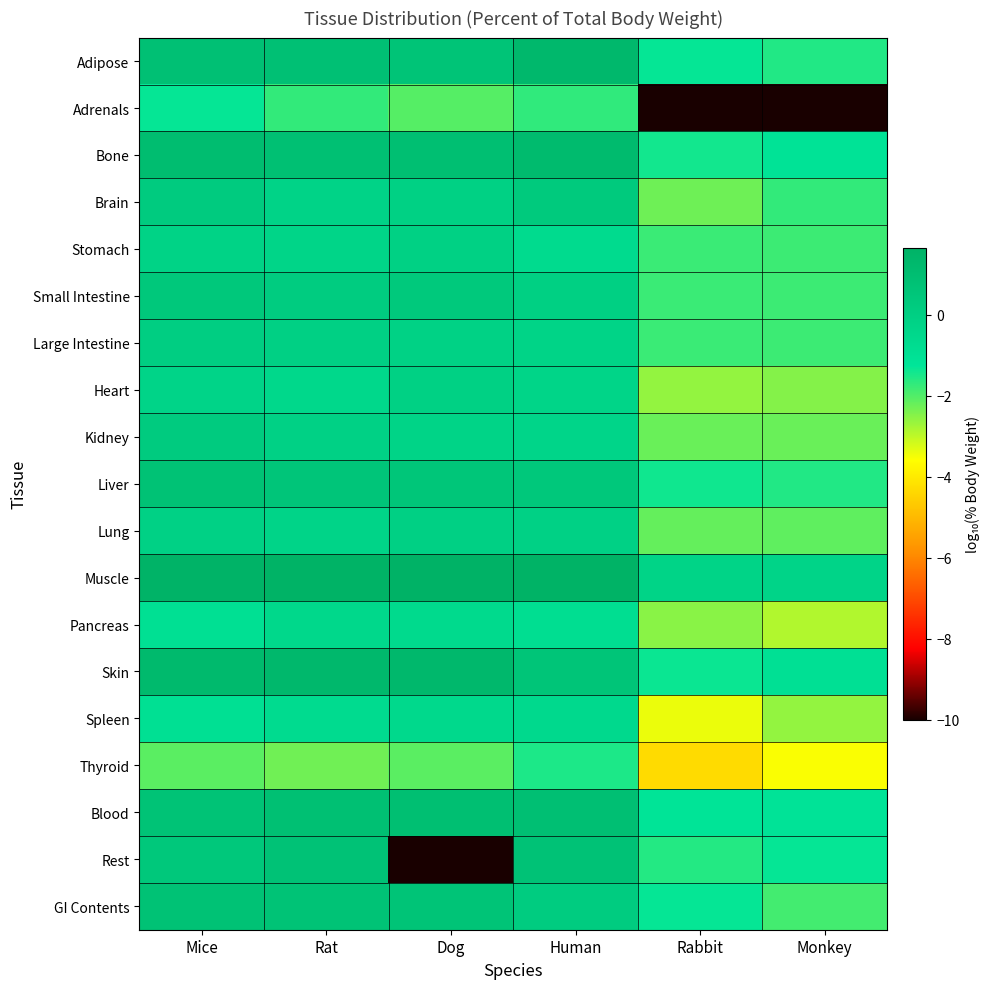

At which category is the sum across all series the highest?

Mice